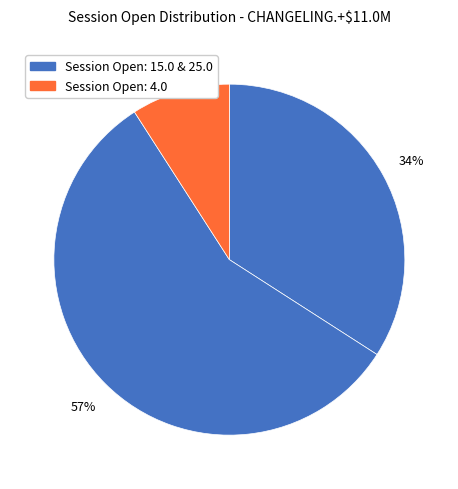

How many slices are in this pie chart?

3